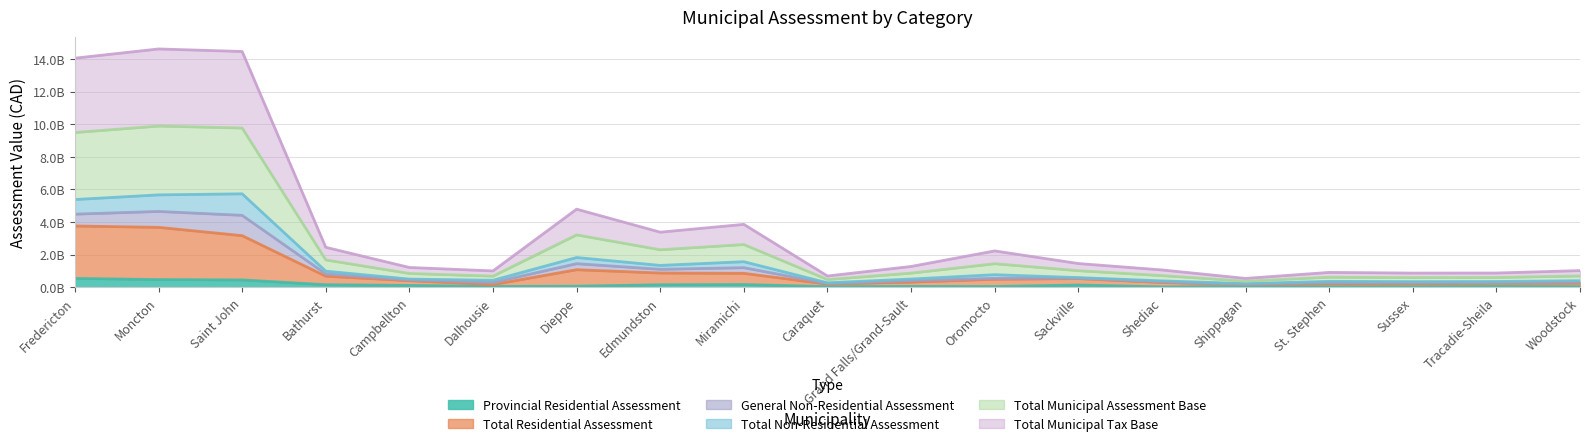

True or false: Total Municipal Assessment Base and Total Residential Assessment cross at least once.

False